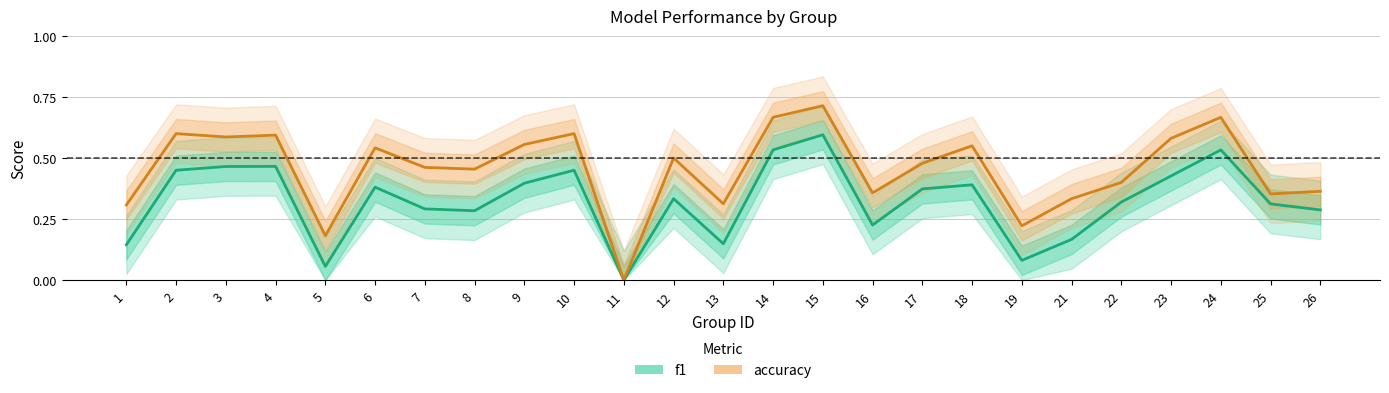

What is the difference between the maximum and second lowest values in the f1 series?

0.5